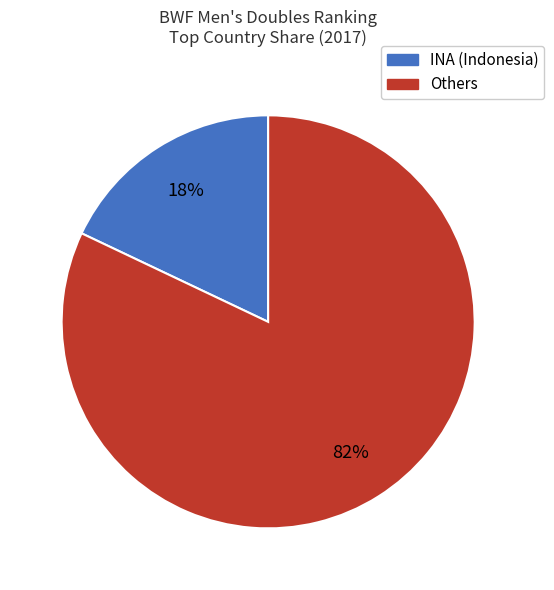

To the nearest percent, what is the difference between the largest and smallest slice percentages?

64%